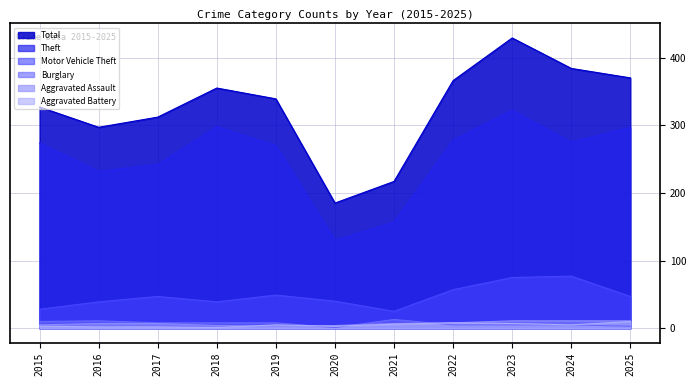

Reading left to right, extract all data points from this chart.

Total: 2015=327	2016=297	2017=312	2018=355	2019=339	2020=185	2021=217	2022=366	2023=429	2024=384	2025=370
Theft: 2015=274	2016=232	2017=242	2018=298	2019=270	2020=130	2021=157	2022=278	2023=322	2024=275	2025=297
Motor Vehicle Theft: 2015=28	2016=39	2017=47	2018=39	2019=49	2020=40	2021=25	2022=57	2023=75	2024=77	2025=47
Burglary: 2015=10	2016=11	2017=8	2018=8	2019=8	2020=1	2021=13	2022=5	2023=5	2024=5	2025=3
Aggravated Assault: 2015=5	2016=7	2017=7	2018=4	2019=3	2020=4	2021=7	2022=8	2023=11	2024=11	2025=11
Aggravated Battery: 2015=3	2016=2	2017=2	2018=1	2019=5	2020=3	2021=6	2022=8	2023=7	2024=5	2025=10